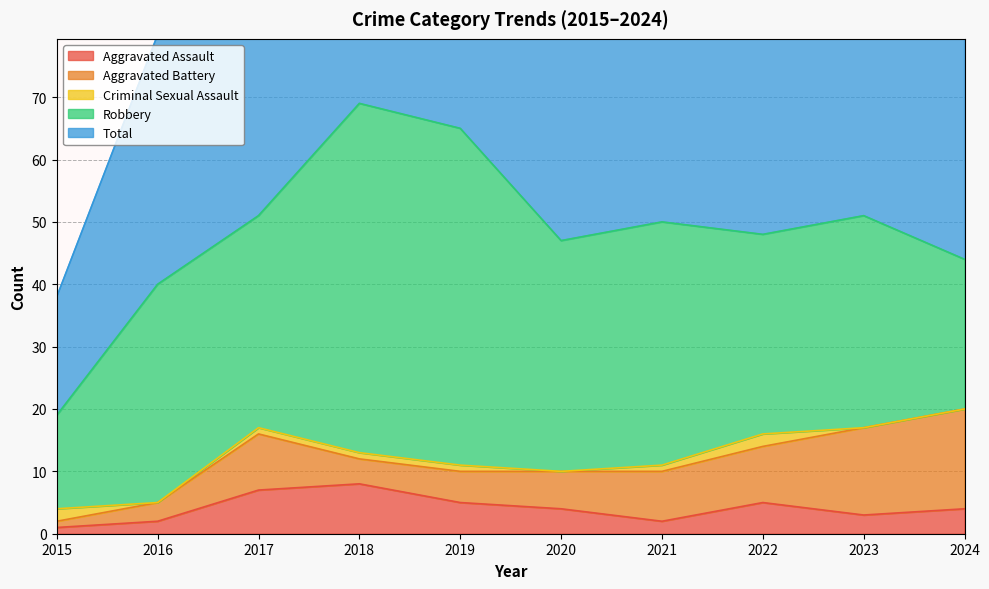

Rank the series at 2018 from highest to lowest value.

Total, Robbery, Aggravated Assault, Aggravated Battery, Criminal Sexual Assault